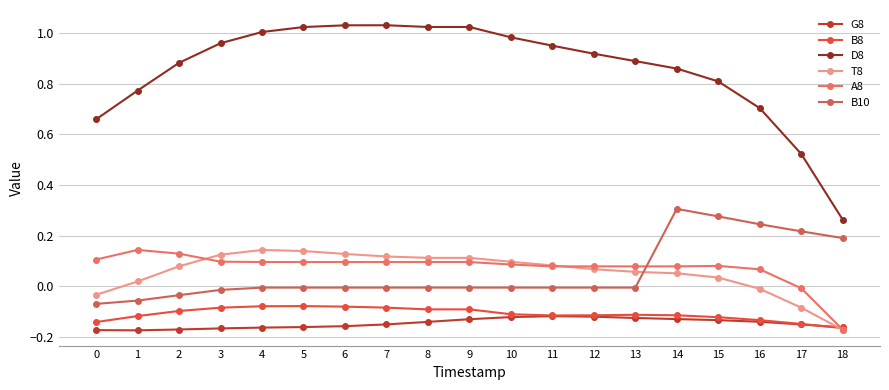

What is the spread (max minus min) of values at 1?

0.9